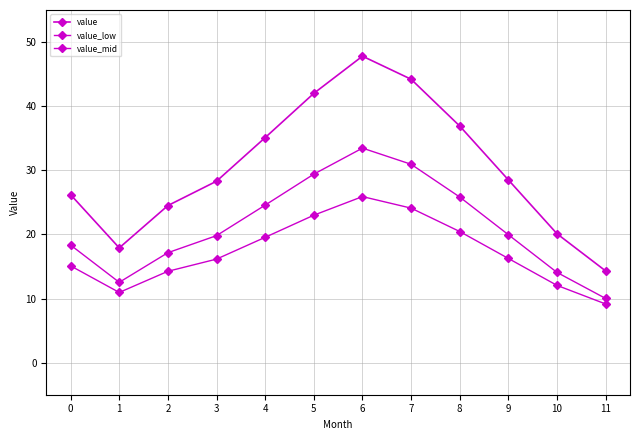

Is this an area chart (filled region under the line)?

No